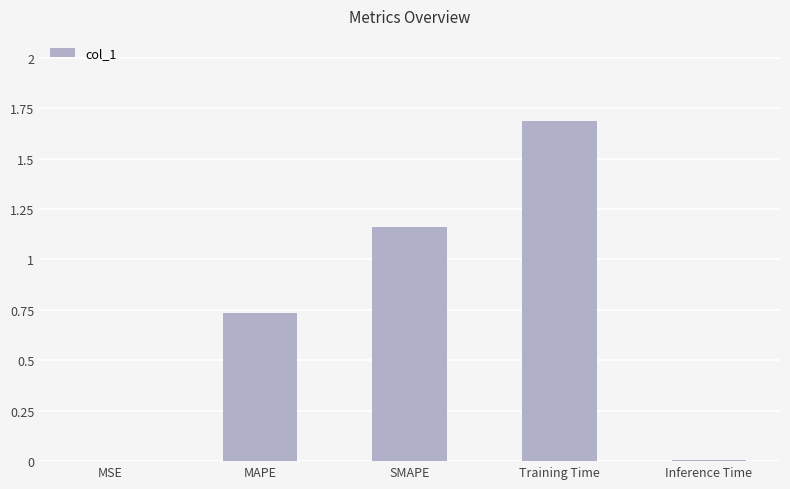

The value at Training Time is 1.7. True or false?

True